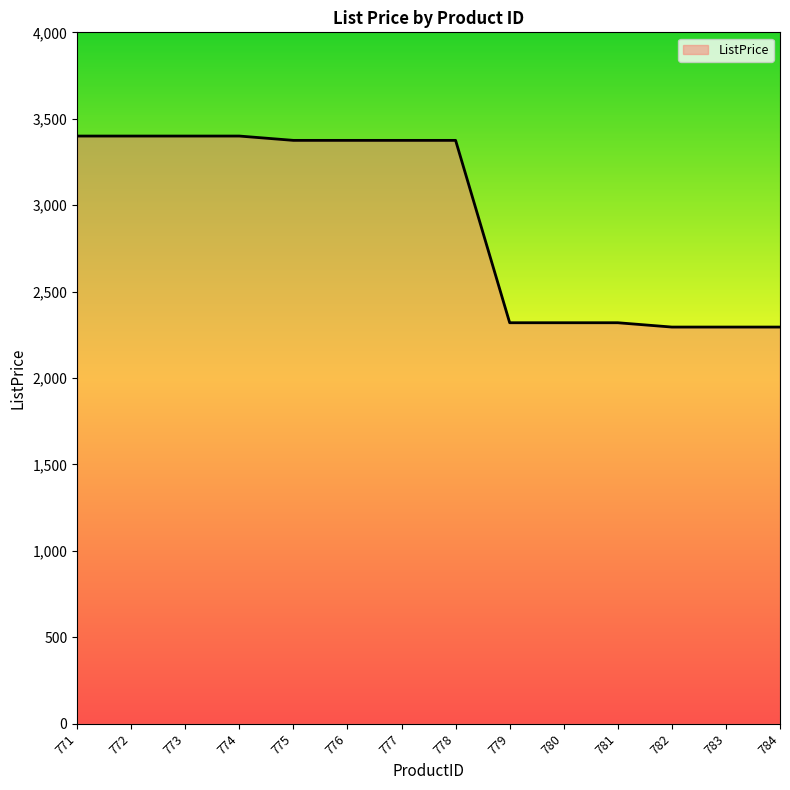

True or false: the data shows 2295.0 at 783.

True